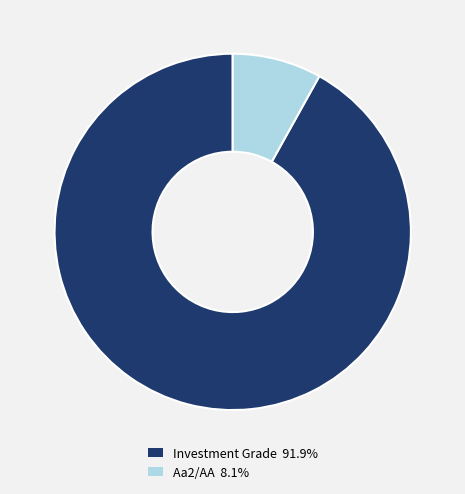

How many slices are in this pie chart?

2